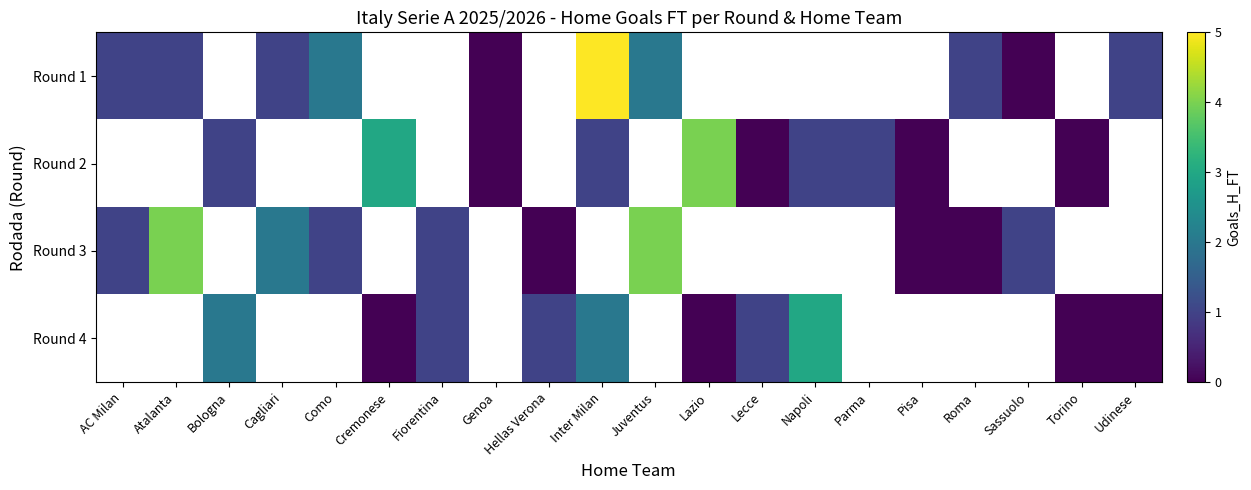

Between Sassuolo and Parma, which is larger?

Parma